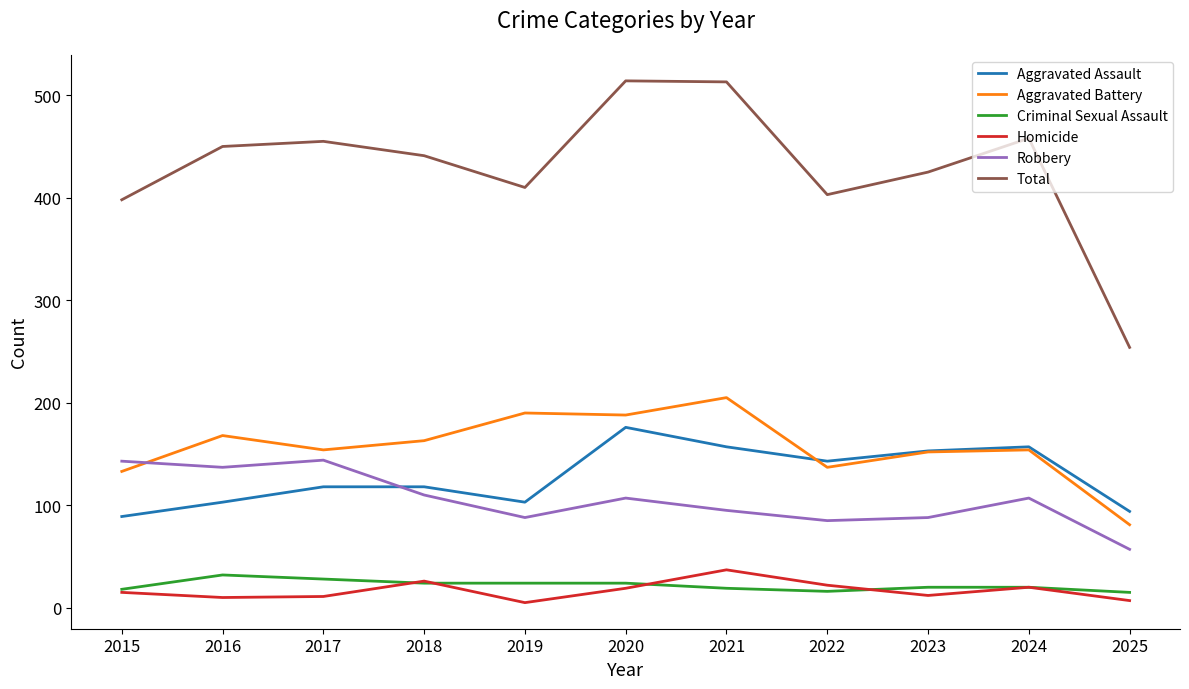

Is the value of Aggravated Battery at 2020 greater than the value of Homicide at 2019?

Yes